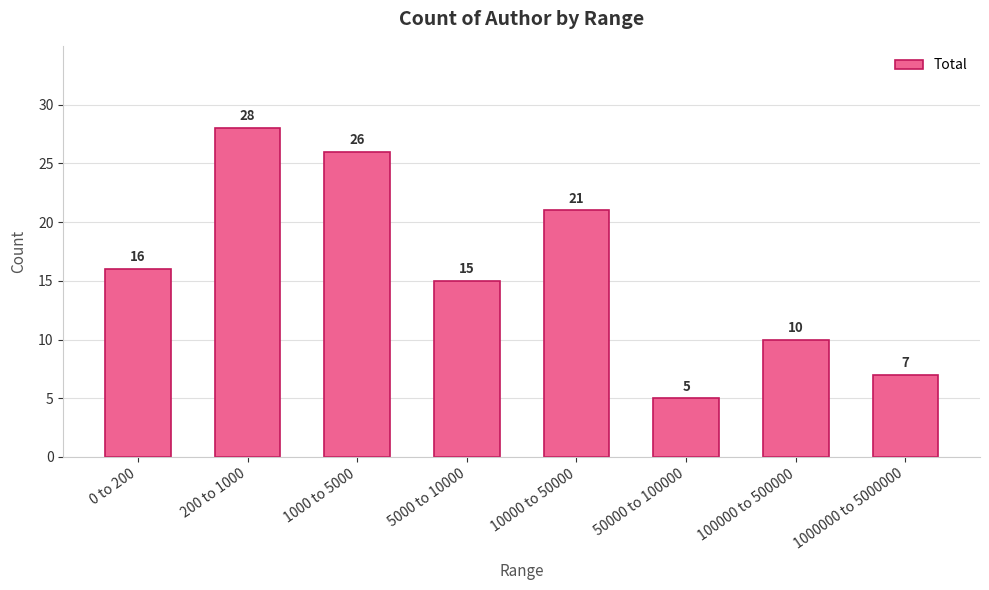

What is the difference between the values at 200 to 1000 and 1000 to 5000?

2